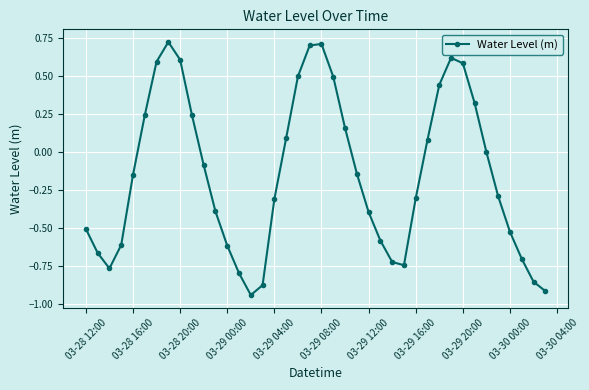

True or false: there are more than 2 points higher than both neighbors.

True